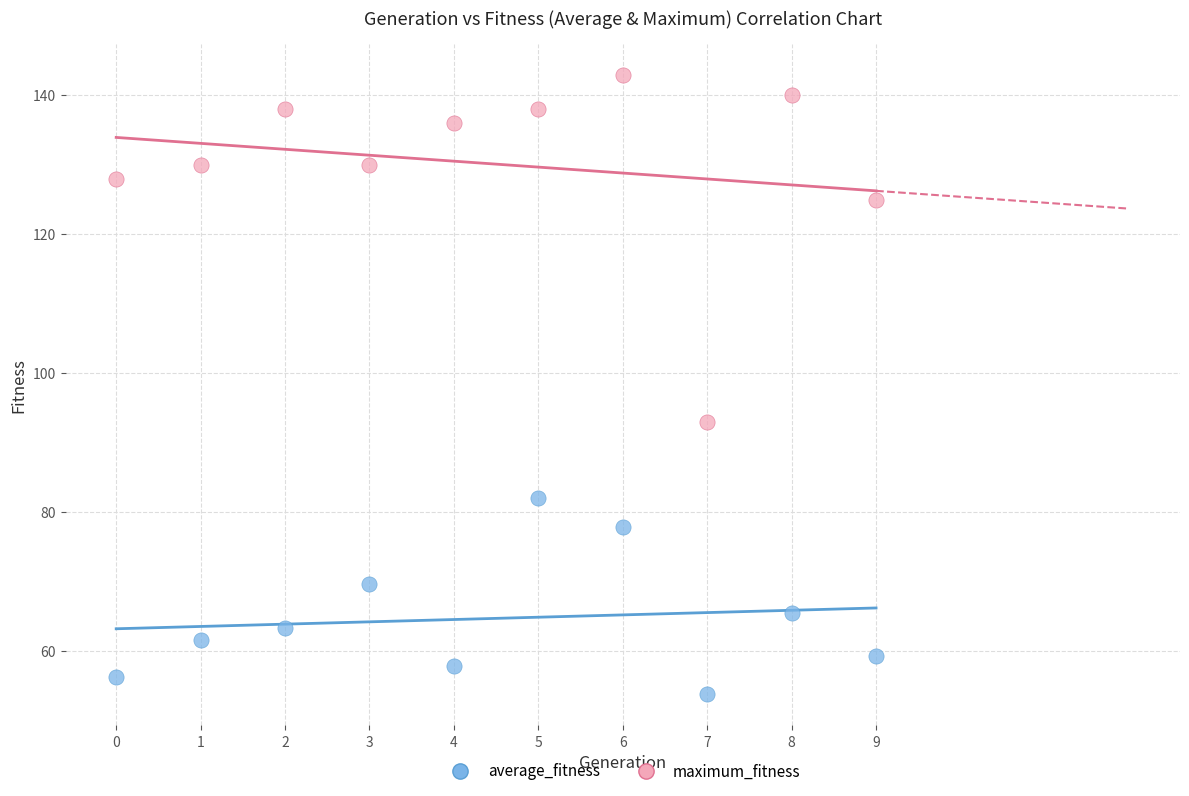

Which series has the largest Y range (max minus min)?

maximum_fitness